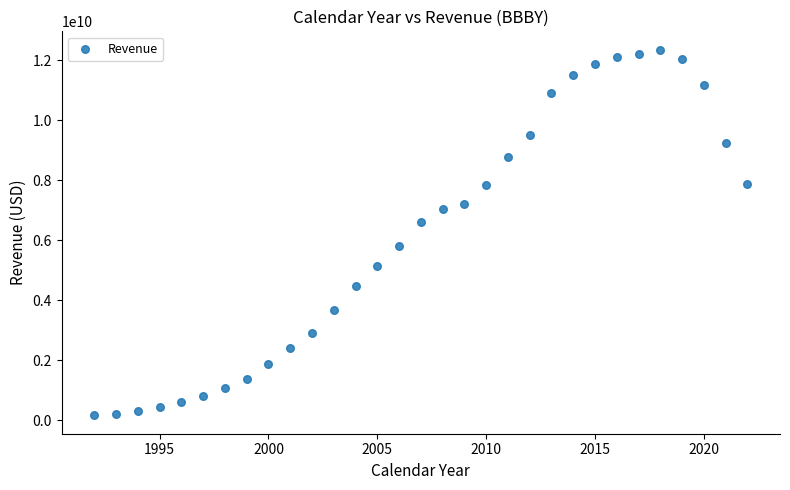

What is the range of Y values (max minus min)?

12181701000